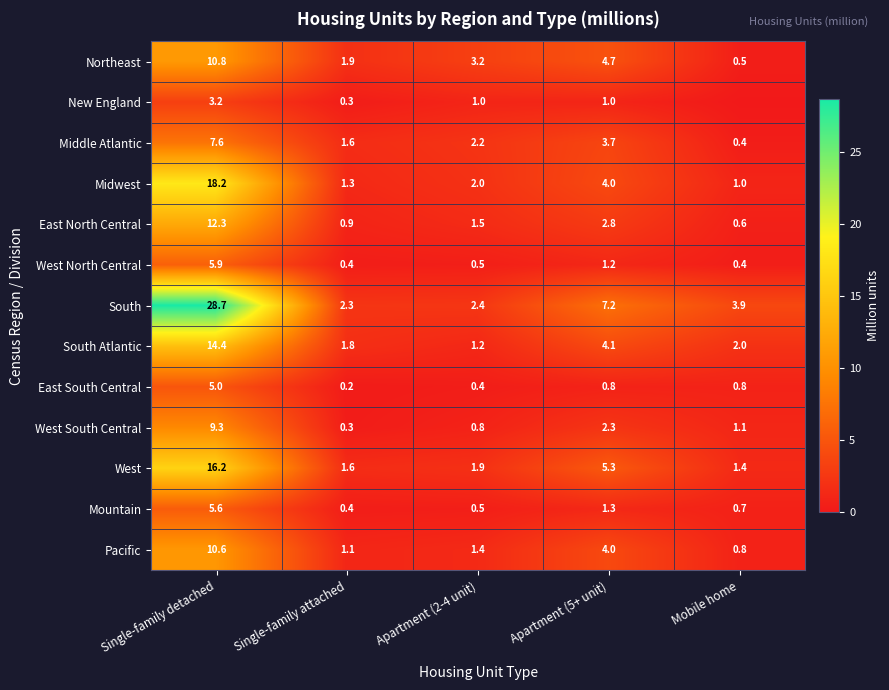

Is it true that Midwest equals 18.2 at Single-family detached?

True